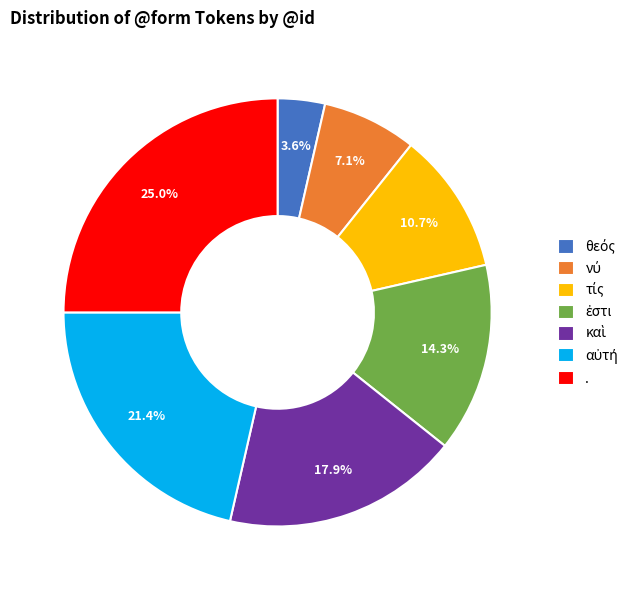

To the nearest percent, what is the difference between the largest and smallest slice percentages?

21%